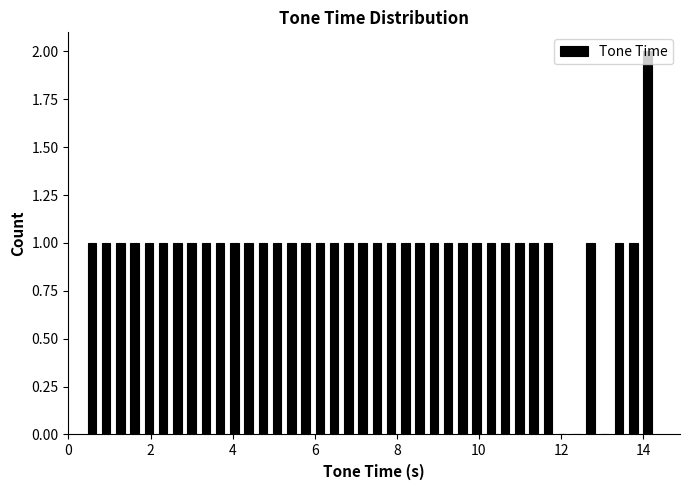

Around what value on the x-axis is the tallest bar? Give the approximate position of its centre, as read against the axis.

14.2